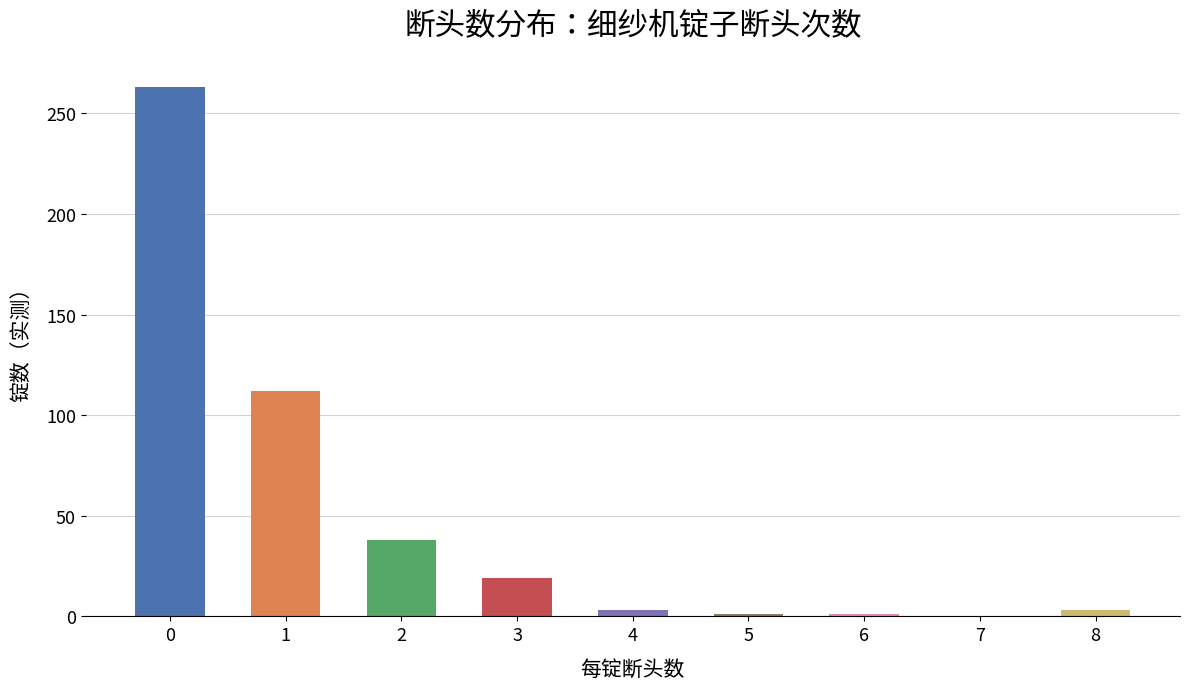

What is the difference between the values at 1 and 8?

109